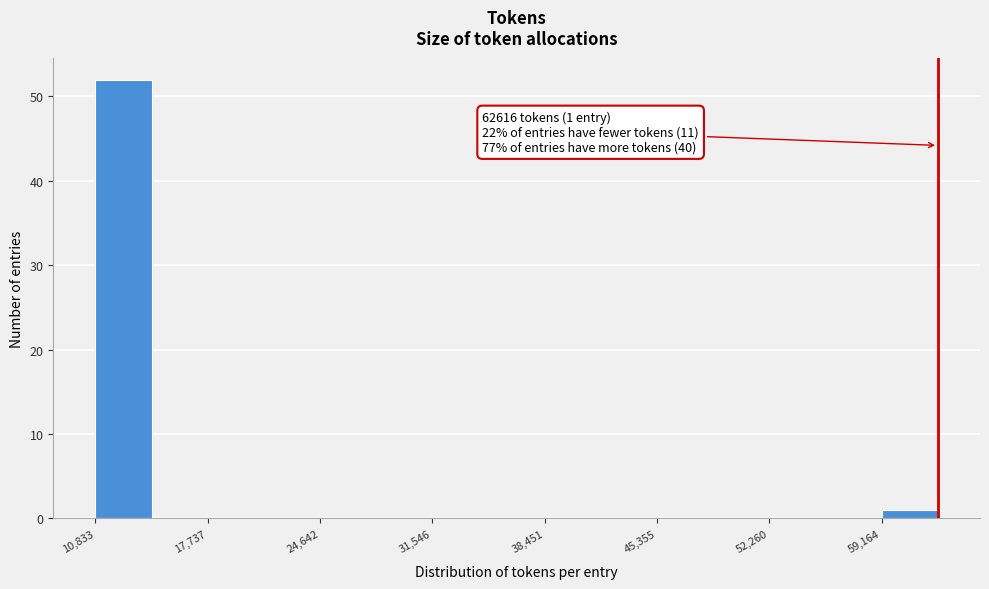

Around what value on the x-axis is the tallest bar? Give the approximate position of its centre, as read against the axis.

13000